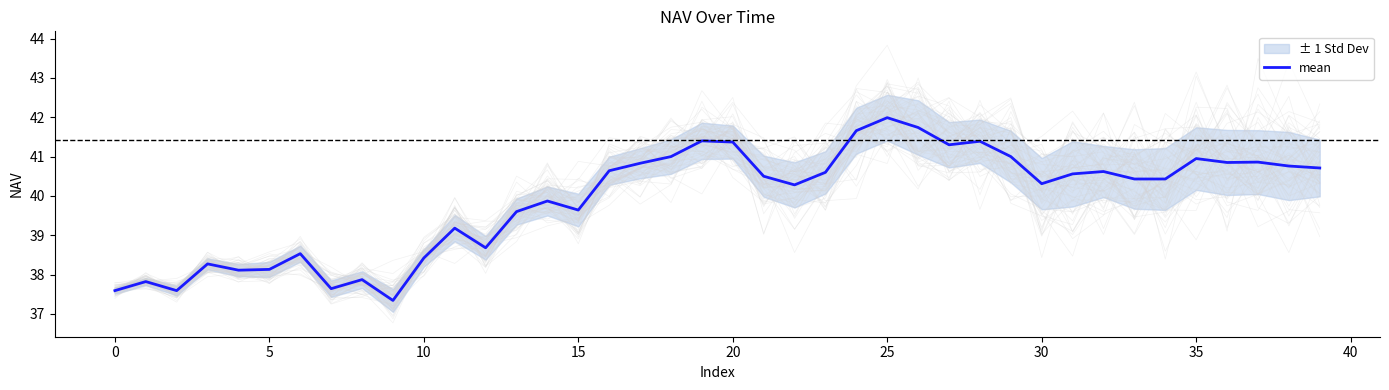

What is the highest value of the mean series?

42.0